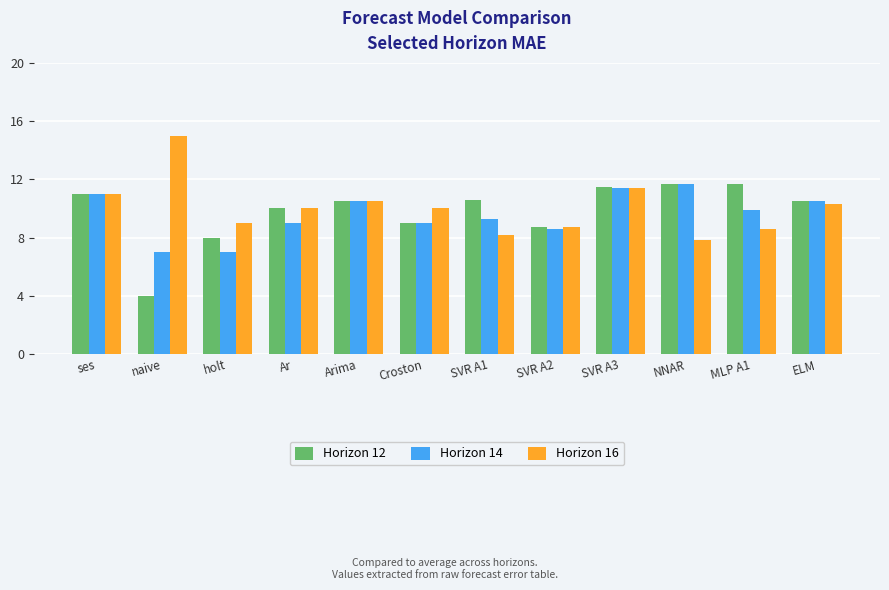

Which series has the widest spread of values?

Horizon 12